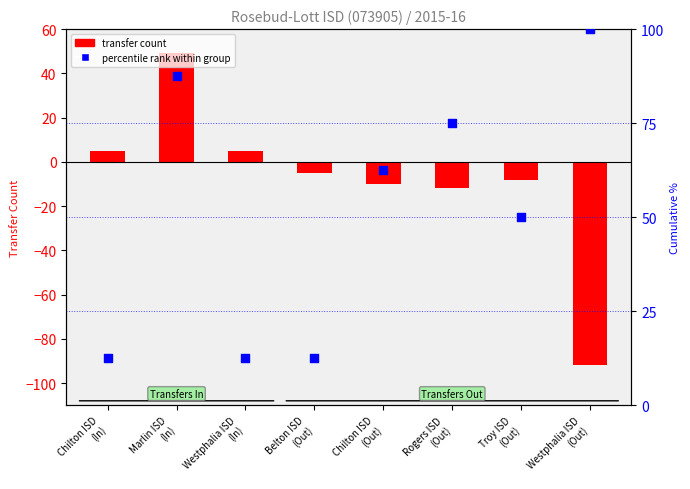

What is the total value across all series at Troy ISD
(Out)?

42.0